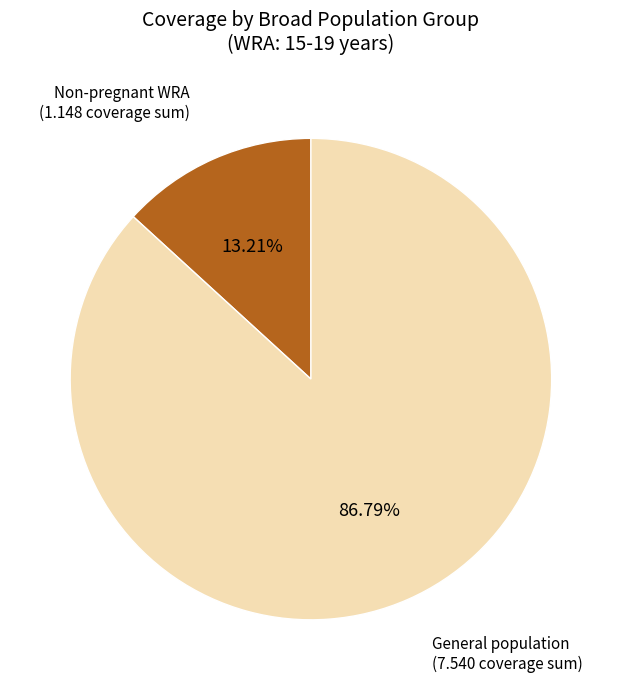

Is there any slice that represents more than half of the pie?

Yes